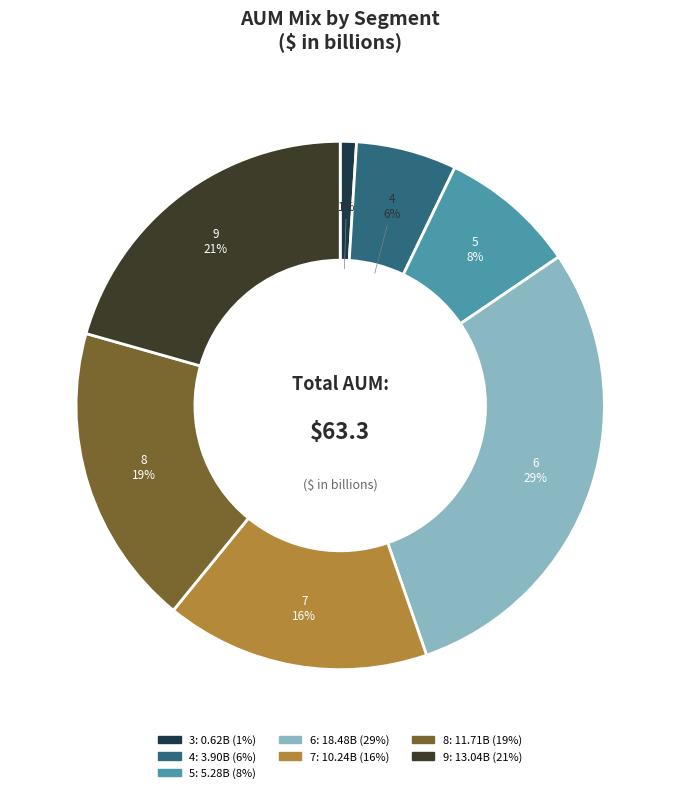

True or false: 6 accounts for 22% of the total.

False